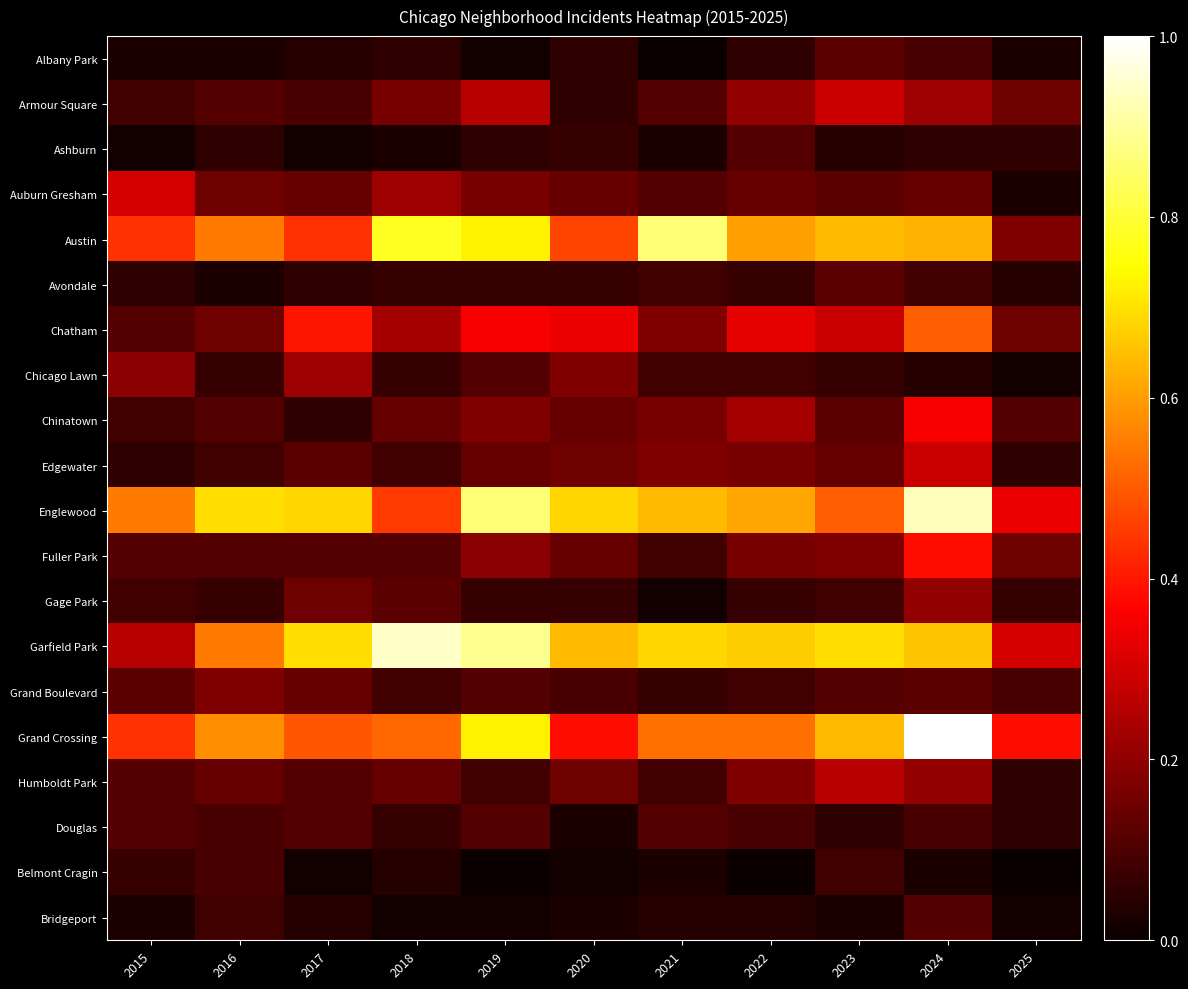

Between 2021 and 2023, which series saw the biggest shift?

Austin